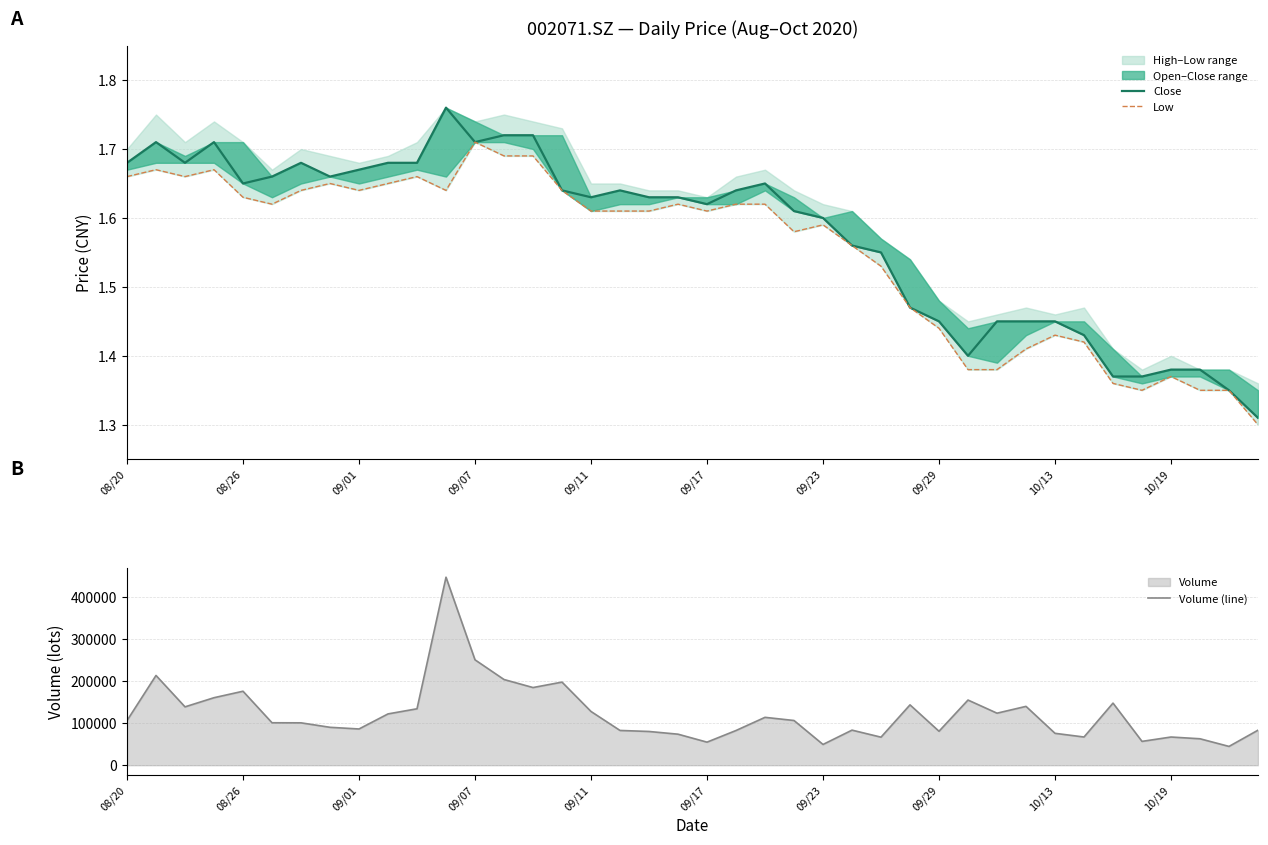

Between 22 and 24, which series saw the biggest shift?

Volume (line)